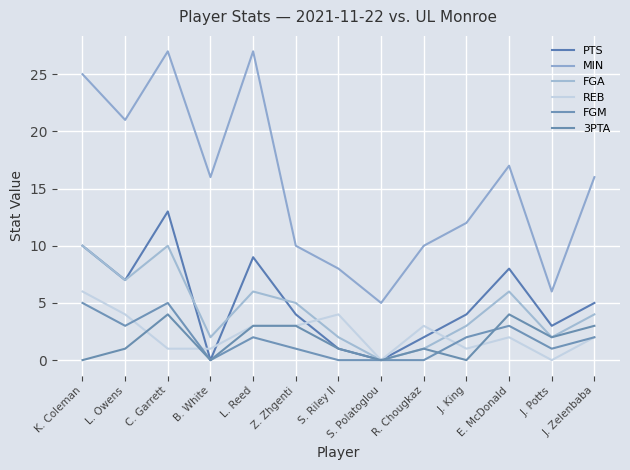

Reading right to left, what are all the values shown in this chart?

PTS: J. Zelenbaba=5	J. Potts=3	E. McDonald=8	J. King=4	R. Chougkaz=2	S. Polatoglou=0	S. Riley II=1	Z. Zhgenti=4	L. Reed=9	B. White=0	C. Garrett=13	L. Owens=7	K. Coleman=10
MIN: J. Zelenbaba=16	J. Potts=6	E. McDonald=17	J. King=12	R. Chougkaz=10	S. Polatoglou=5	S. Riley II=8	Z. Zhgenti=10	L. Reed=27	B. White=16	C. Garrett=27	L. Owens=21	K. Coleman=25
FGA: J. Zelenbaba=4	J. Potts=2	E. McDonald=6	J. King=3	R. Chougkaz=1	S. Polatoglou=0	S. Riley II=2	Z. Zhgenti=5	L. Reed=6	B. White=2	C. Garrett=10	L. Owens=7	K. Coleman=10
REB: J. Zelenbaba=2	J. Potts=0	E. McDonald=2	J. King=1	R. Chougkaz=3	S. Polatoglou=0	S. Riley II=4	Z. Zhgenti=3	L. Reed=3	B. White=1	C. Garrett=1	L. Owens=4	K. Coleman=6
FGM: J. Zelenbaba=2	J. Potts=1	E. McDonald=3	J. King=2	R. Chougkaz=0	S. Polatoglou=0	S. Riley II=0	Z. Zhgenti=1	L. Reed=2	B. White=0	C. Garrett=5	L. Owens=3	K. Coleman=5
3PTA: J. Zelenbaba=3	J. Potts=2	E. McDonald=4	J. King=0	R. Chougkaz=1	S. Polatoglou=0	S. Riley II=1	Z. Zhgenti=3	L. Reed=3	B. White=0	C. Garrett=4	L. Owens=1	K. Coleman=0